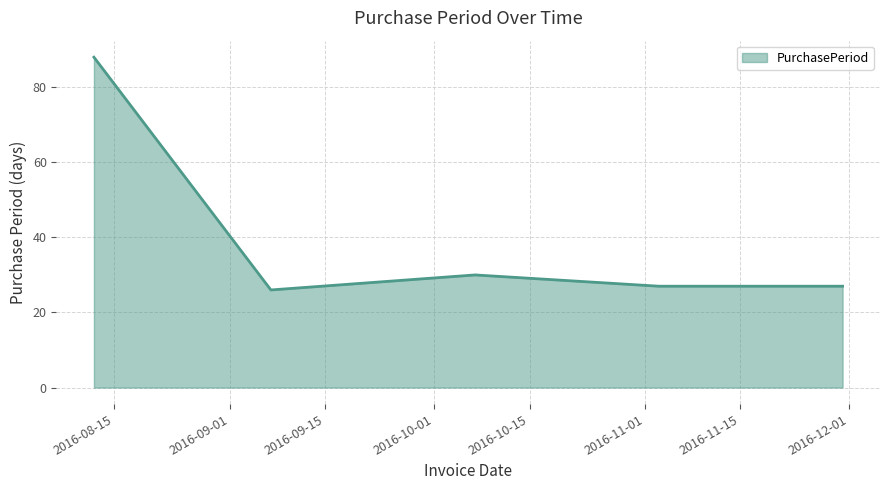

What is the maximum value shown in the chart?

88